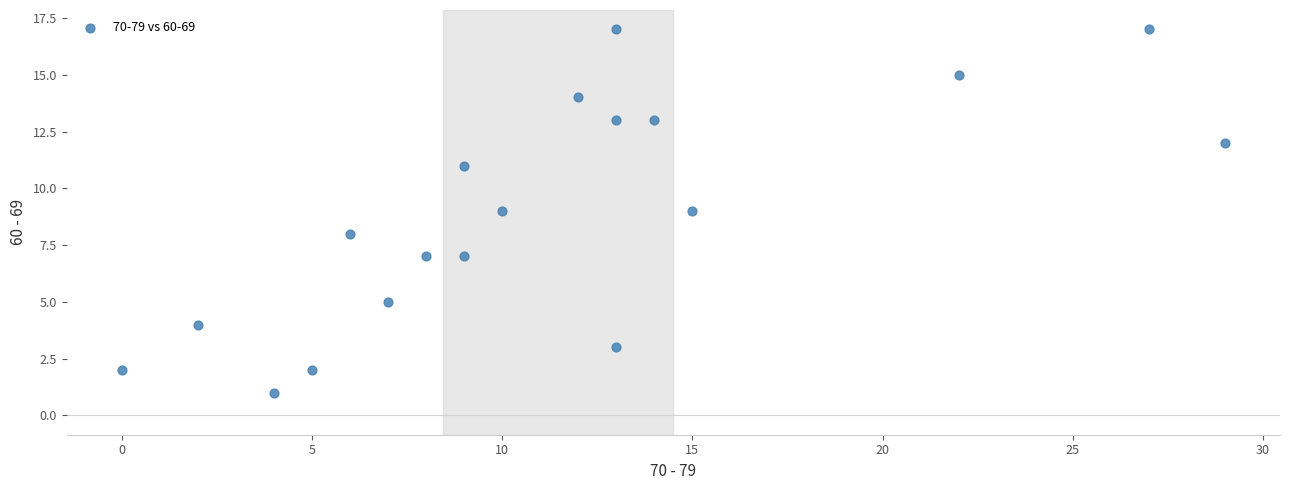

What is the range of Y values (max minus min)?

16